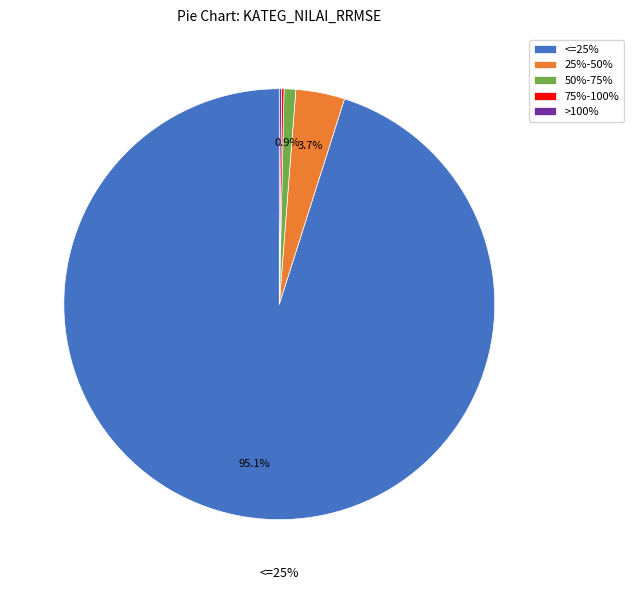

Rank the categories by value from highest to lowest.

<=25%, 25%-50%, 50%-75%, 75%-100%, >100%